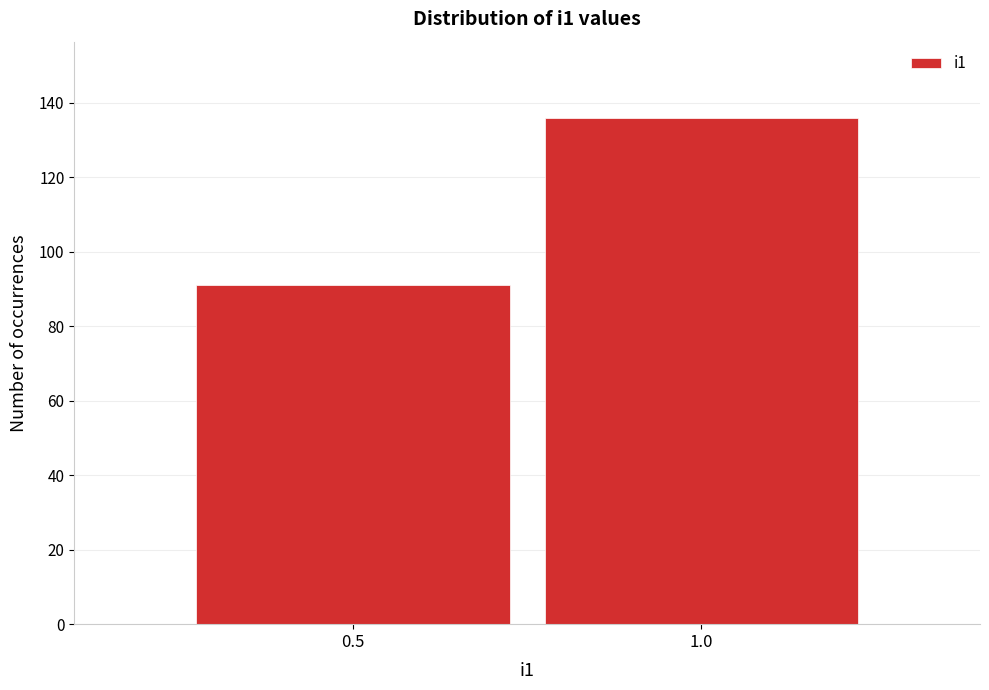

Reading left to right, transcribe all the data shown in this chart.

91	136